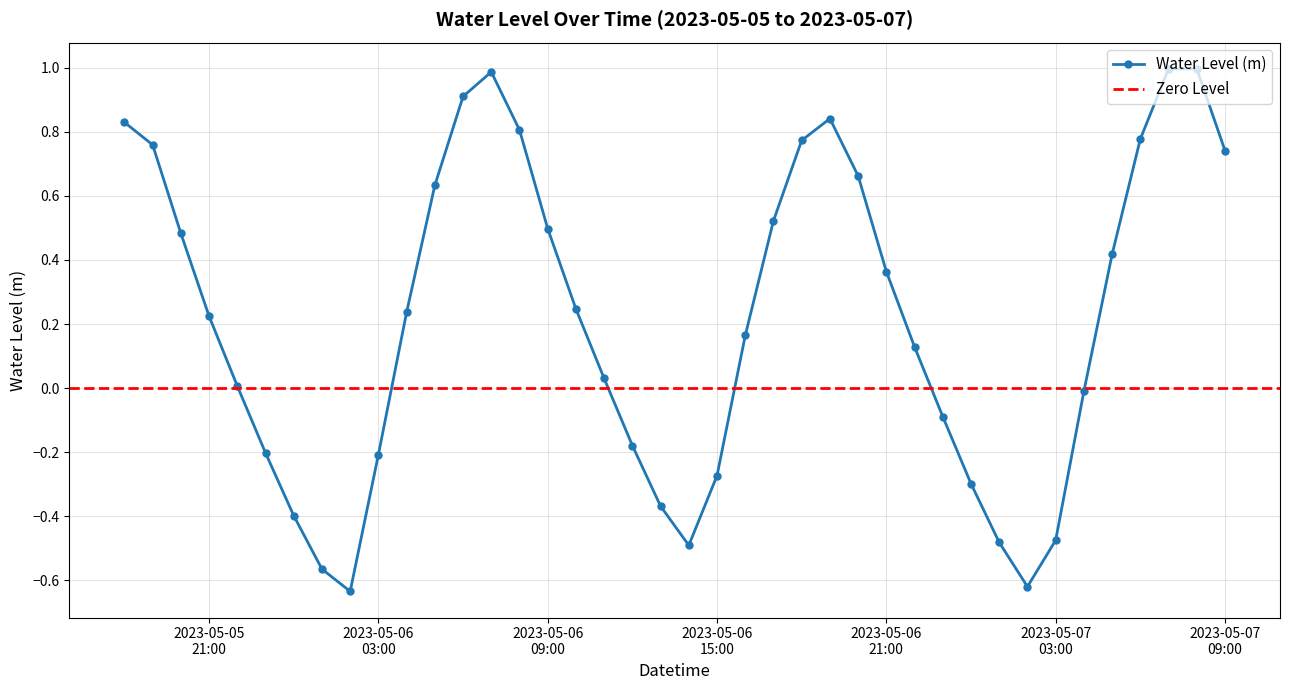

At which category does the data reach its first local peak?

2023-05-06 07:00:00